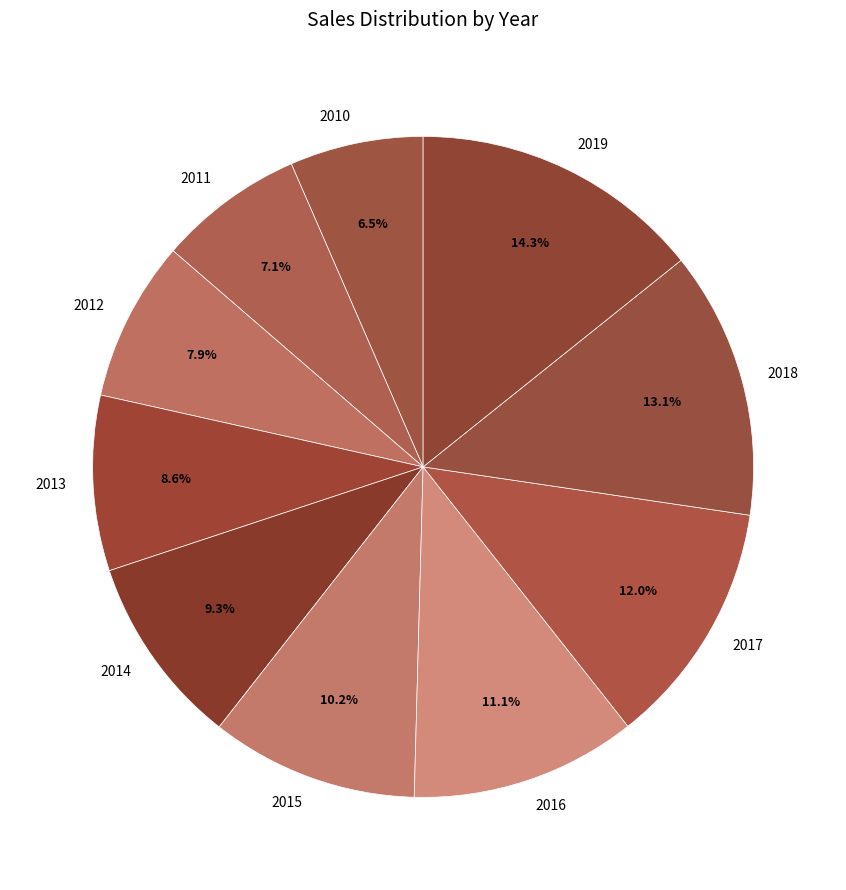

True or false: 2016 accounts for 5% of the total.

False